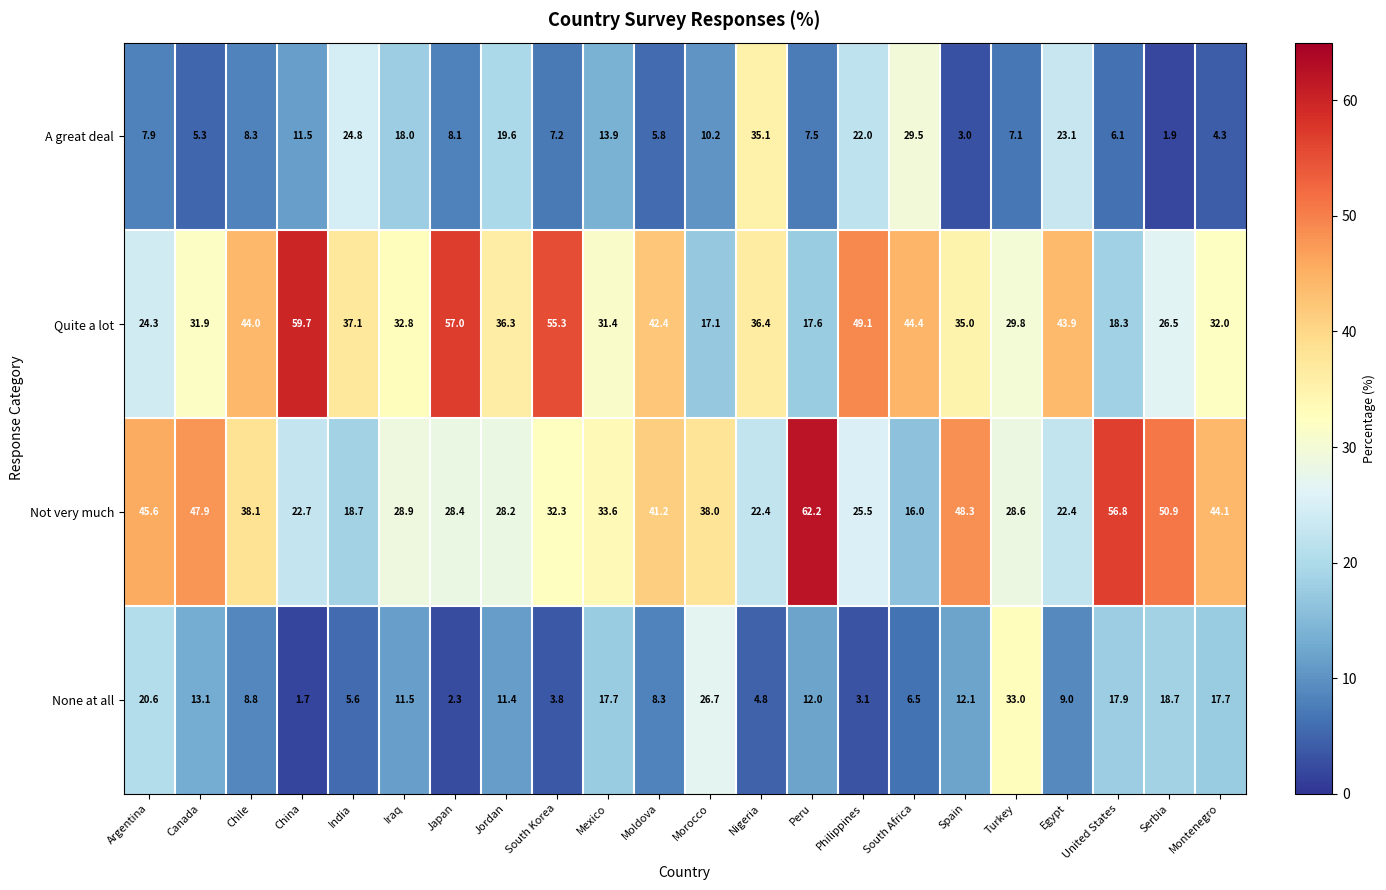

Is it true that Quite a lot equals 12.0 at South Korea?

False